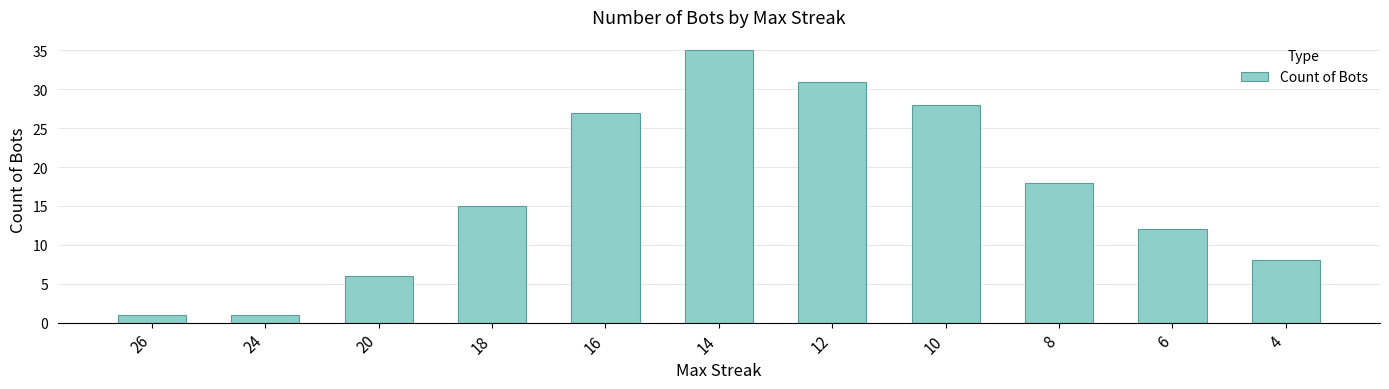

What is the sum of the values at 26 and 10?

29